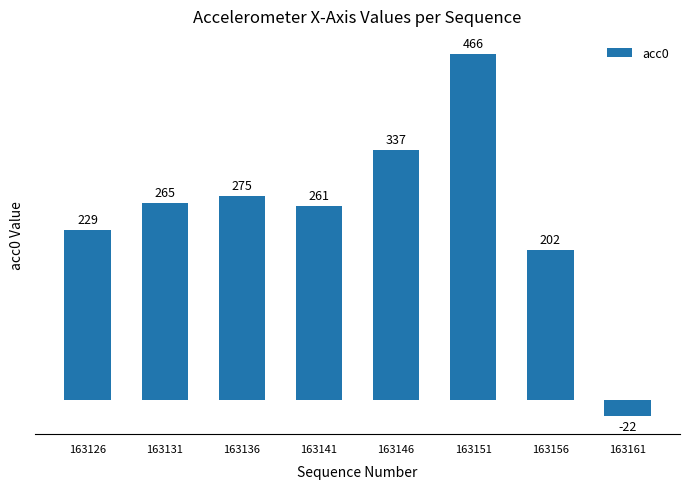

Reading left to right, list all the values displayed in this chart.

163126=229	163131=265	163136=275	163141=261	163146=337	163151=466	163156=202	163161=-22